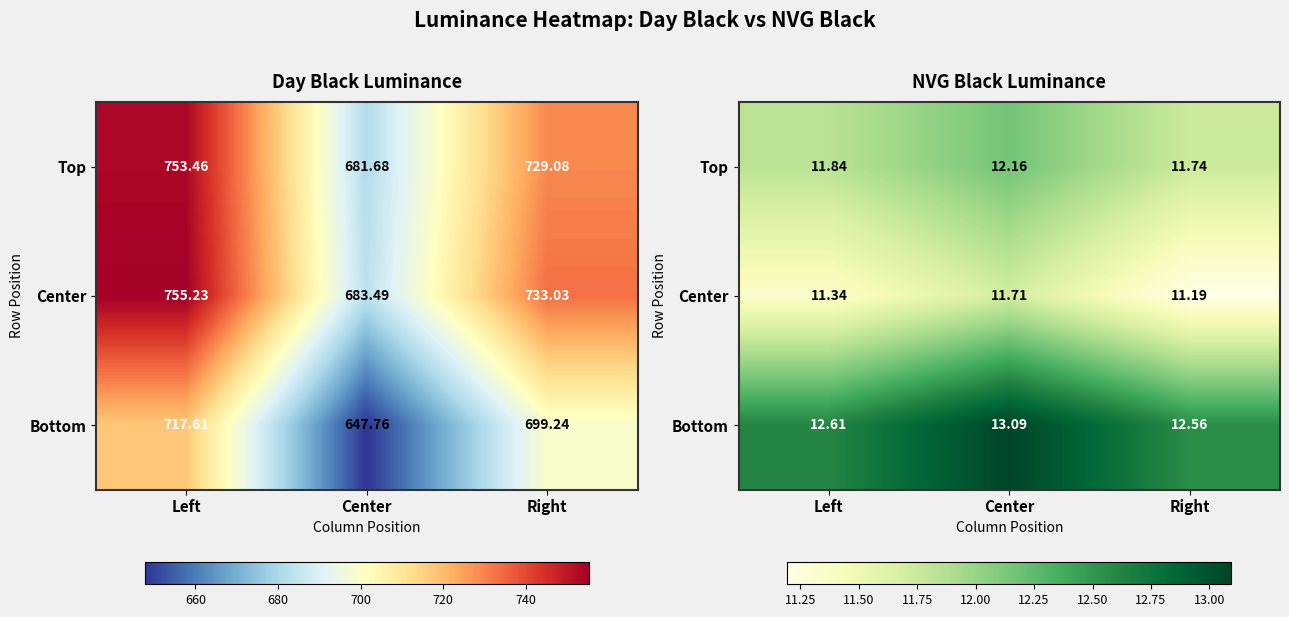

Is it true that Bottom equals 12.6 at Right?

True